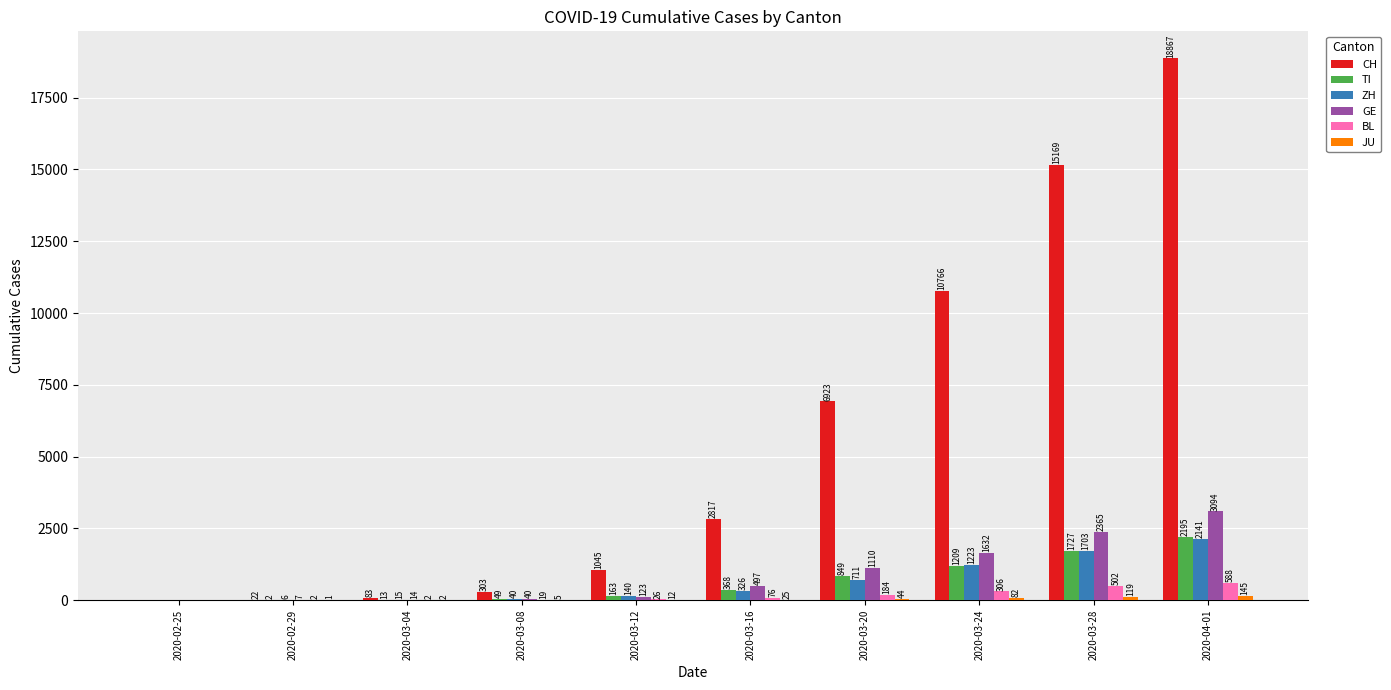

At which category is the sum across all series the highest?

2020-04-01